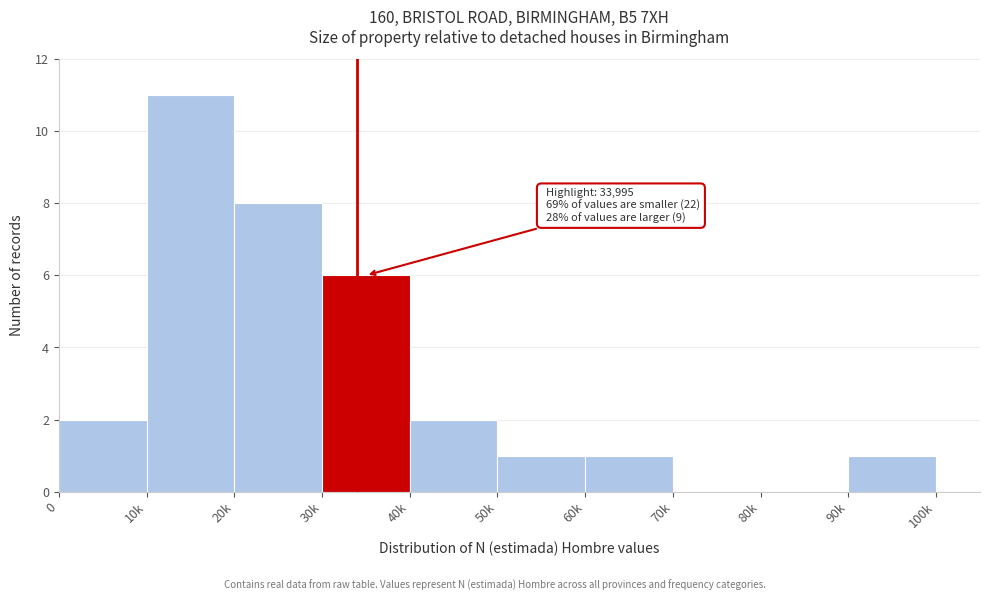

Reading right to left, list all the values displayed in this chart.

90k=1	80k=0	70k=0	60k=1	50k=1	40k=2	30k=6	20k=8	10k=11	0=2